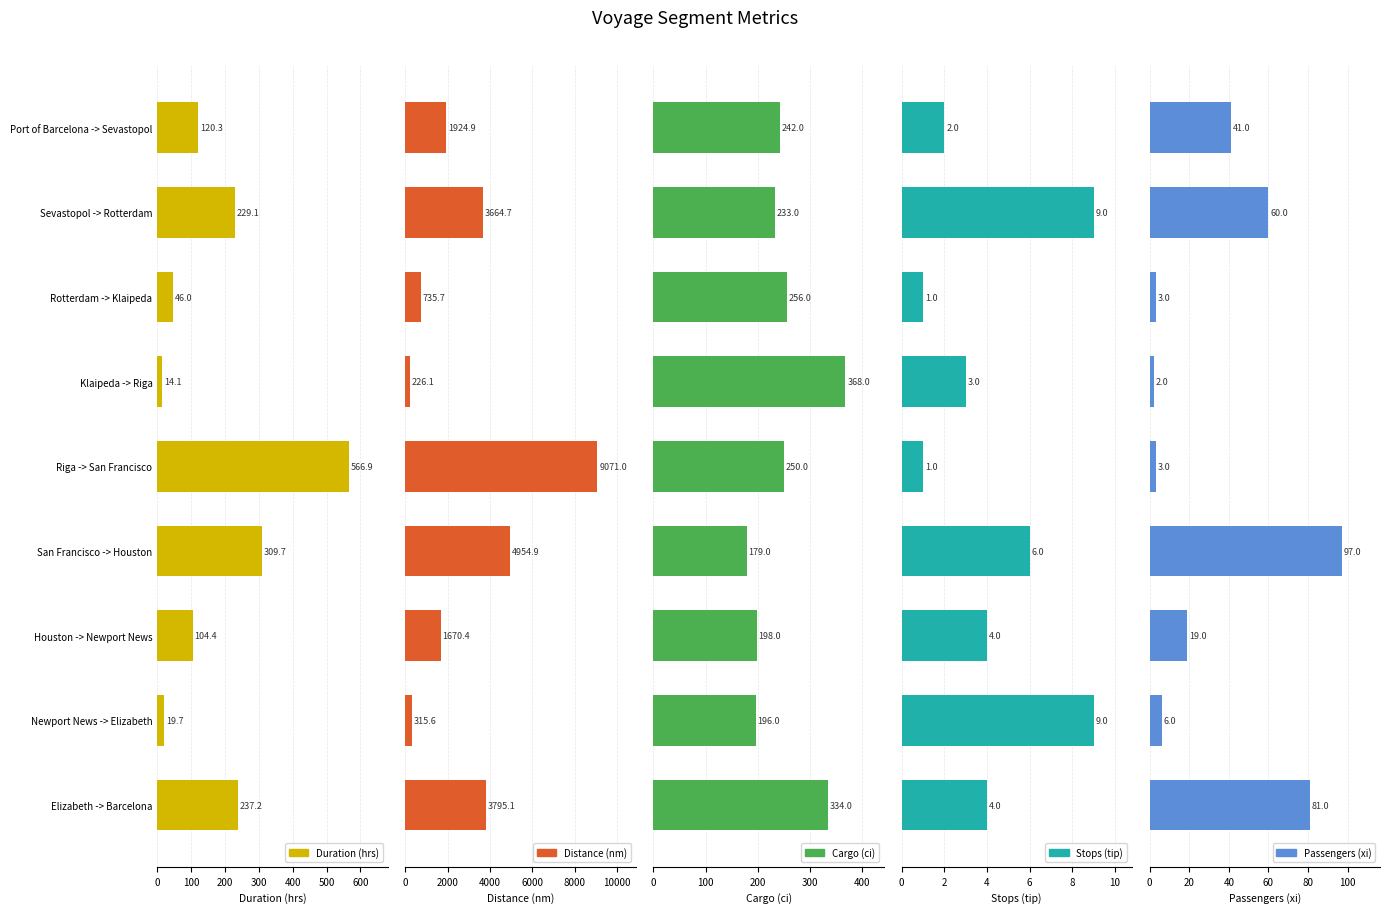

How many data points in Cargo (ci) are above 242?

4